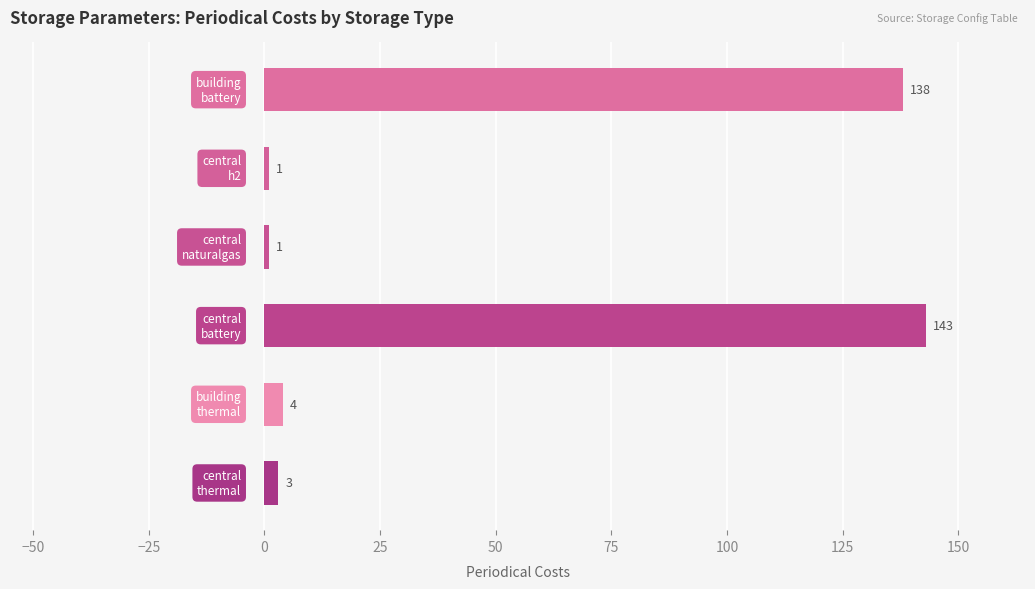

What is the difference between the second highest and minimum values?

137